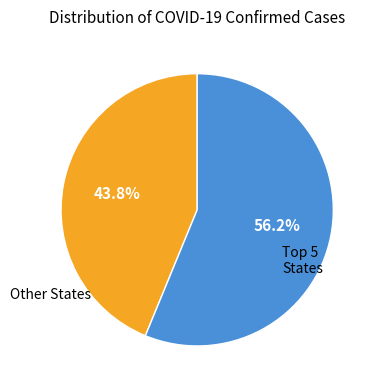

Does any single category account for the majority?

Yes